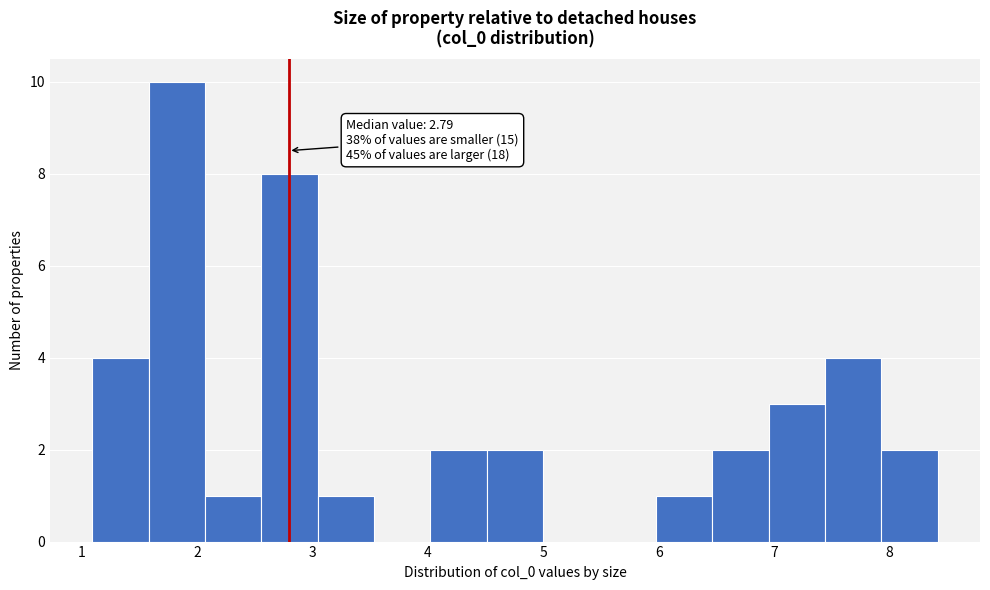

Which range on the x-axis has the tallest bar?

1.6 to 2.1